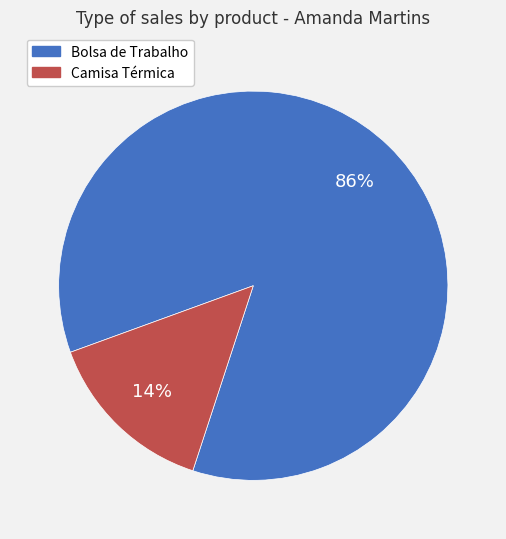

To the nearest percent, what is the combined percentage of Camisa Térmica and Bolsa de Trabalho?

100%